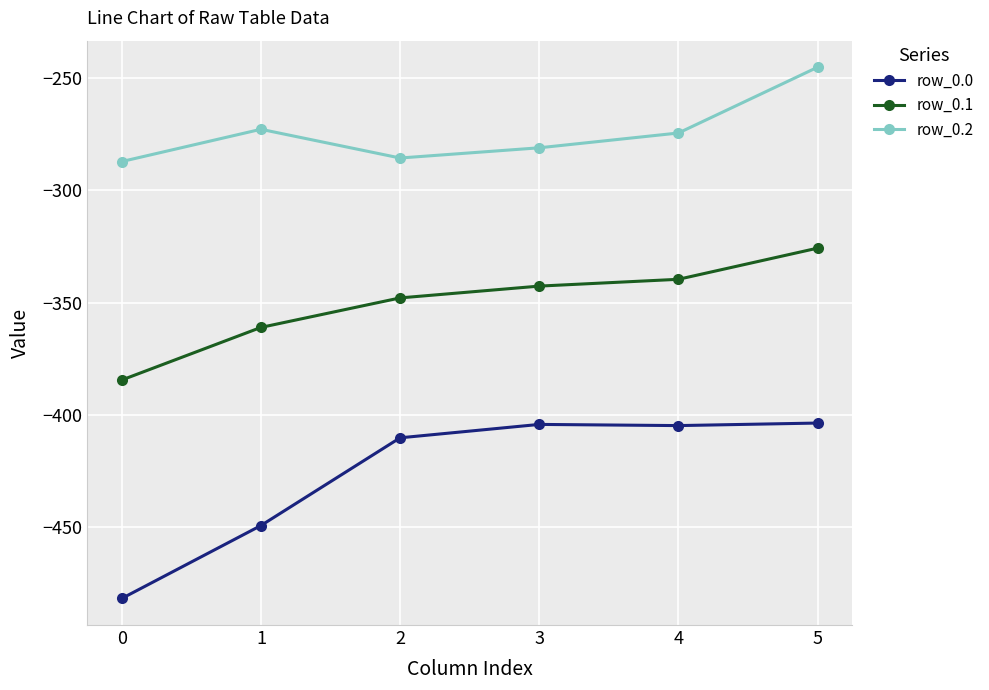

At which category does row_0.2 reach its first local peak?

1